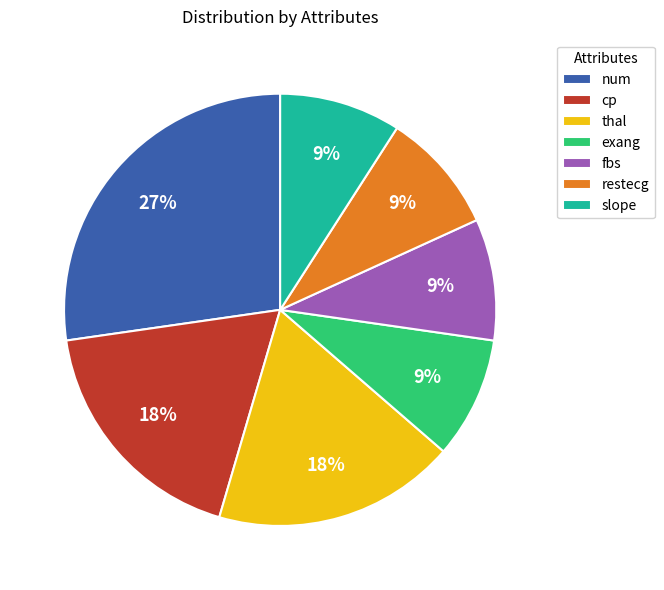

Does cp represent more than half of the total?

No